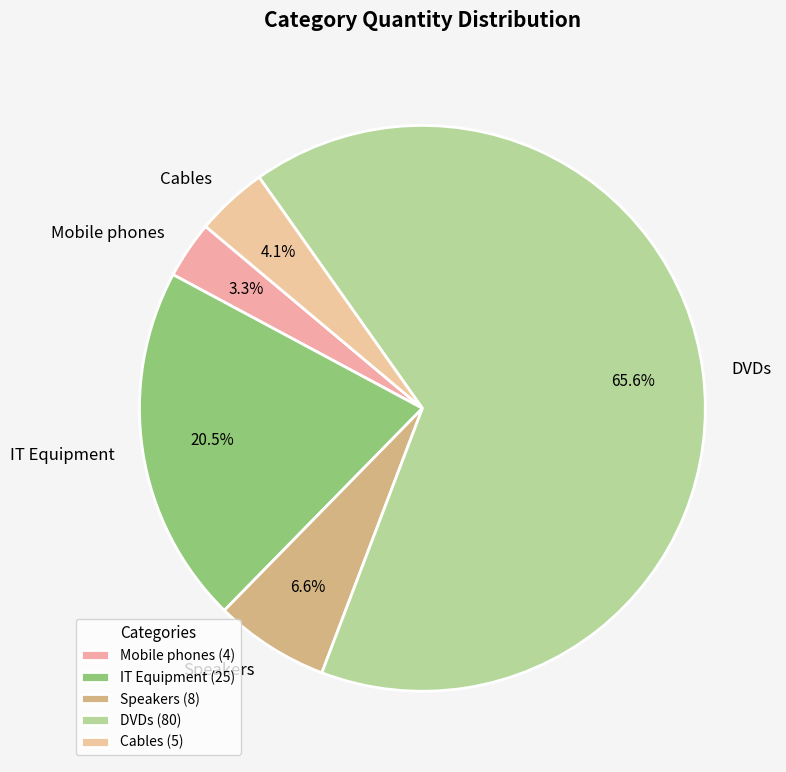

To the nearest percent, what is the difference between the largest and smallest slice percentages?

62%